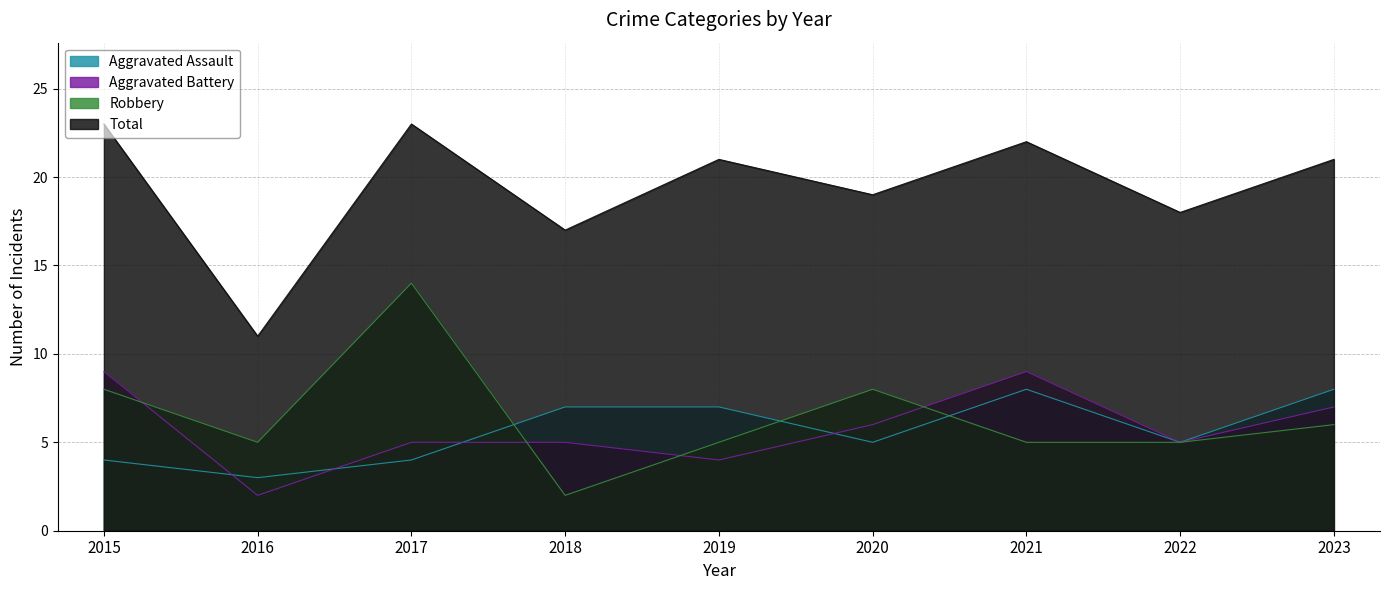

Where is Aggravated Assault nearest to the value 5?

2020